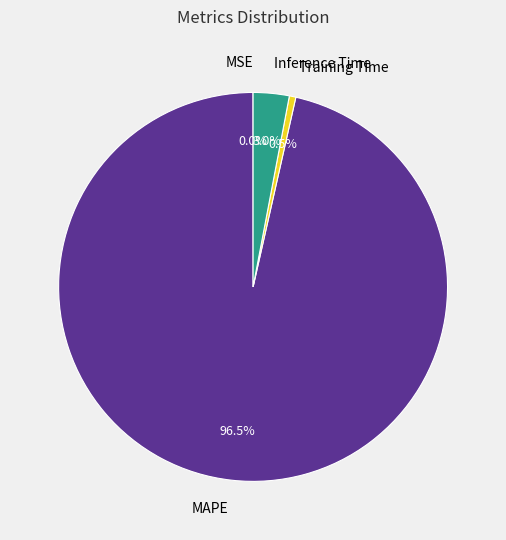

Does any single category account for the majority?

Yes